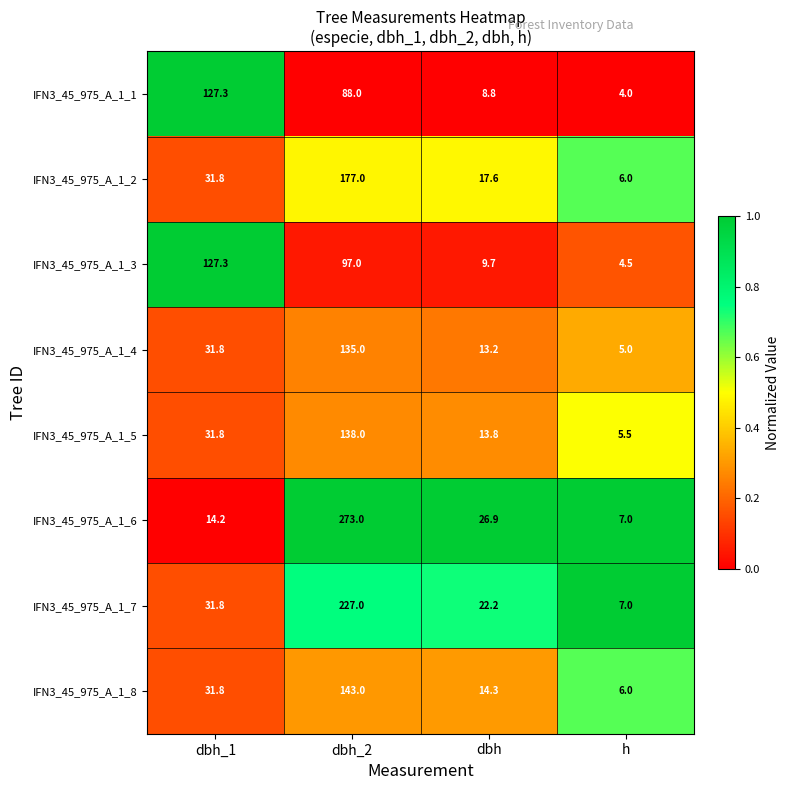

How many distinct data groups are displayed?

8